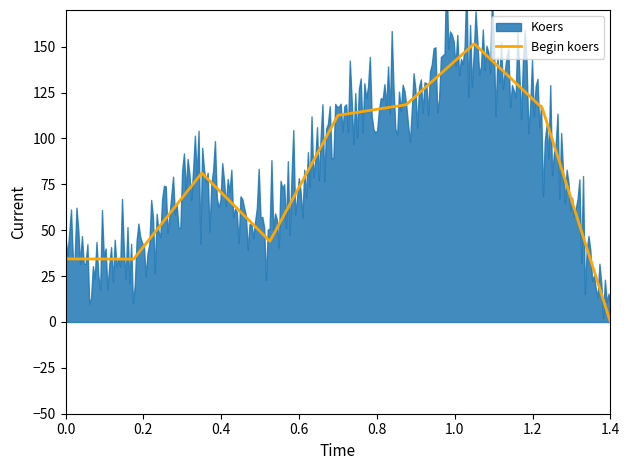

What is the difference between the second highest and minimum values?

118.4